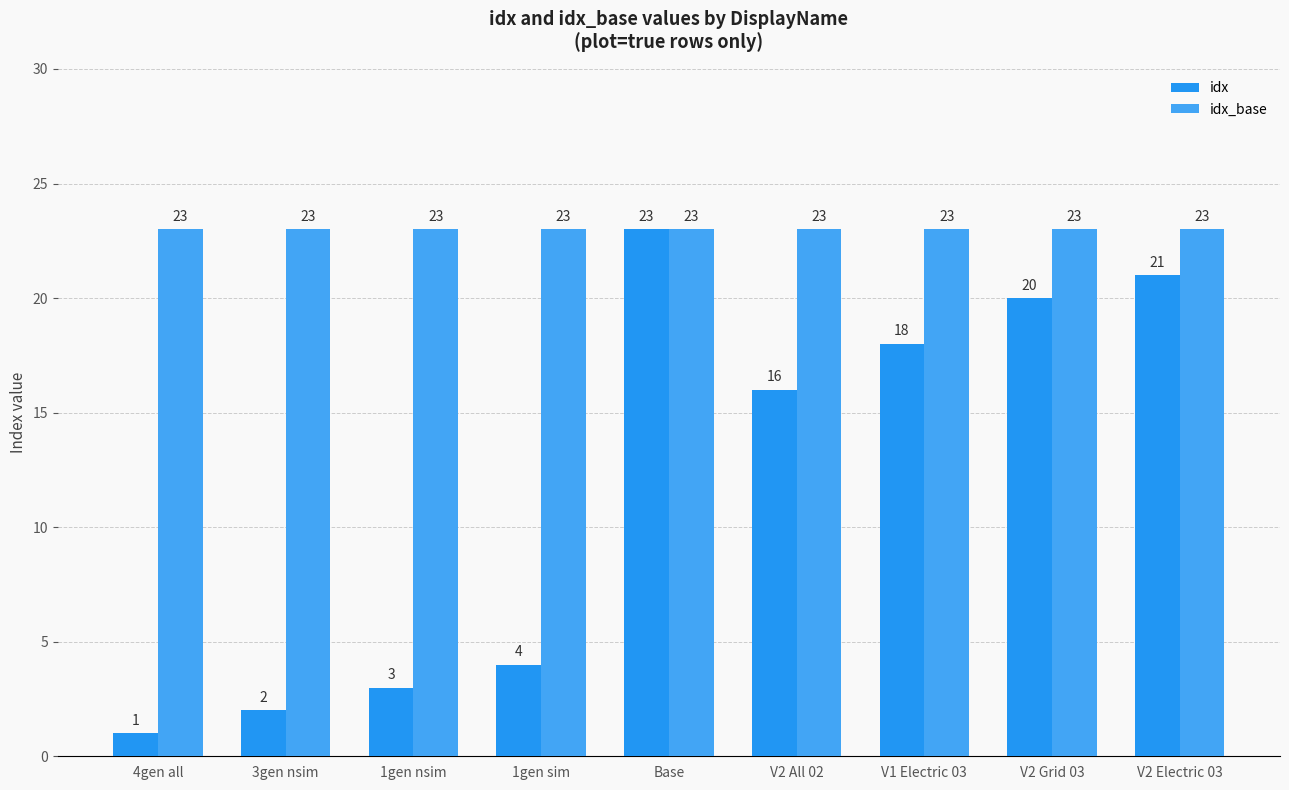

Which has a higher value, V1 Electric 03 or Base?

Base